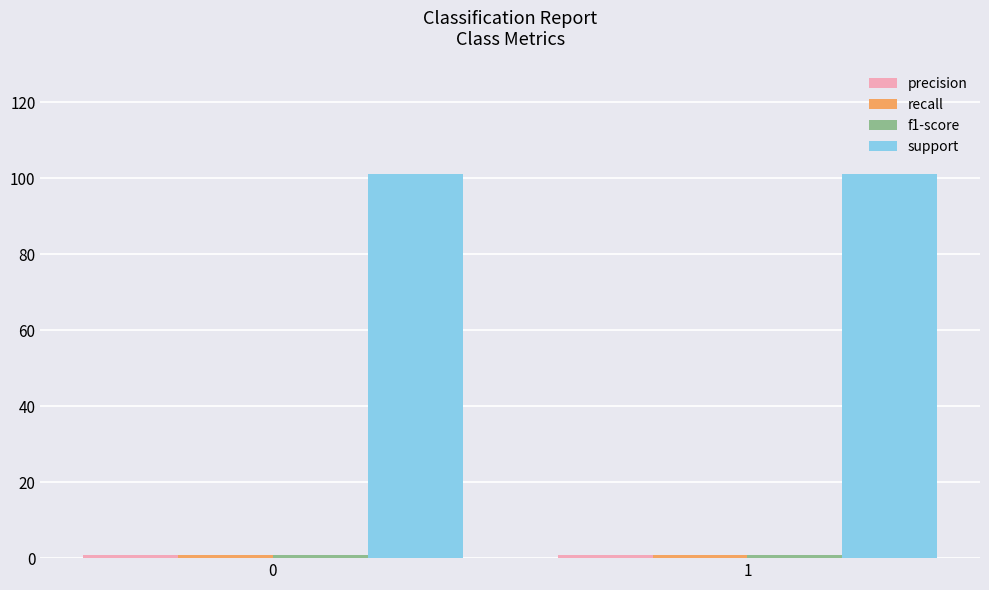

Is it true that support equals 38.1 at 0?

False